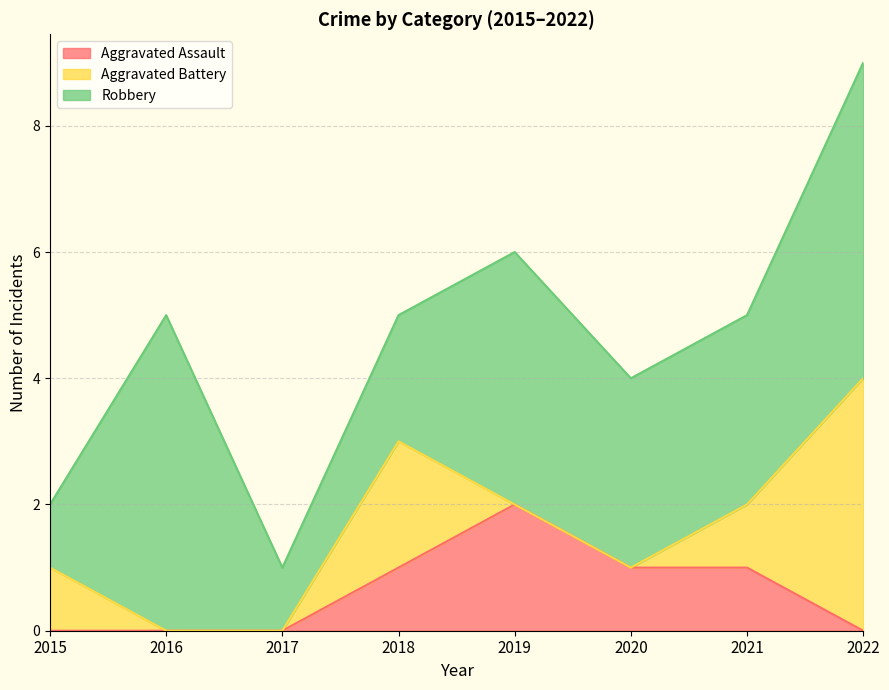

The value of Aggravated Battery at 2018 is 3. True or false?

False